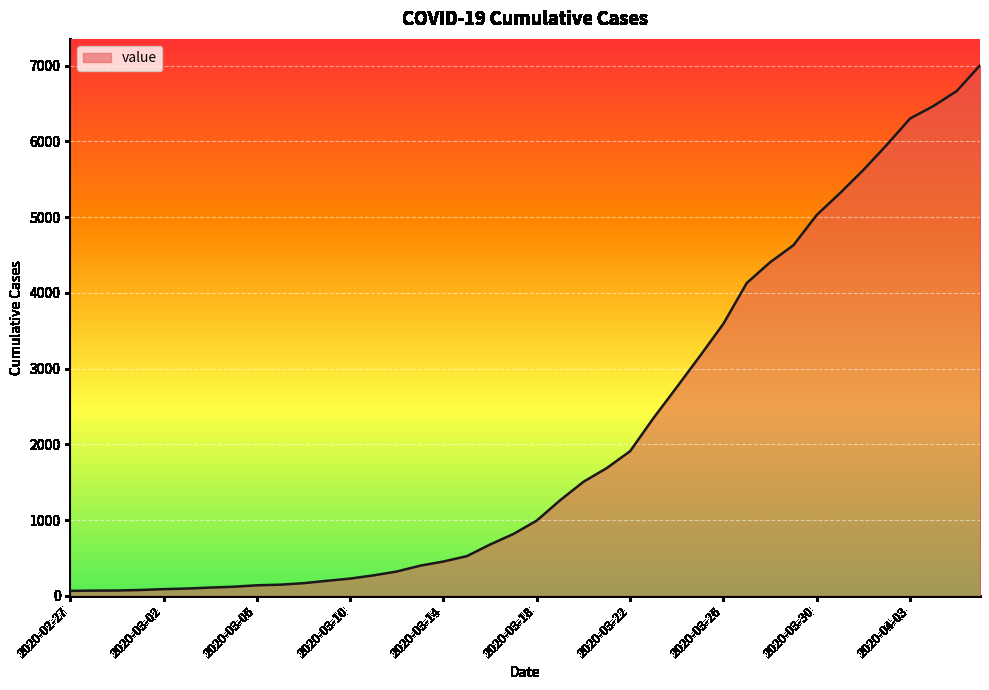

Does the chart have visible grid lines?

Yes